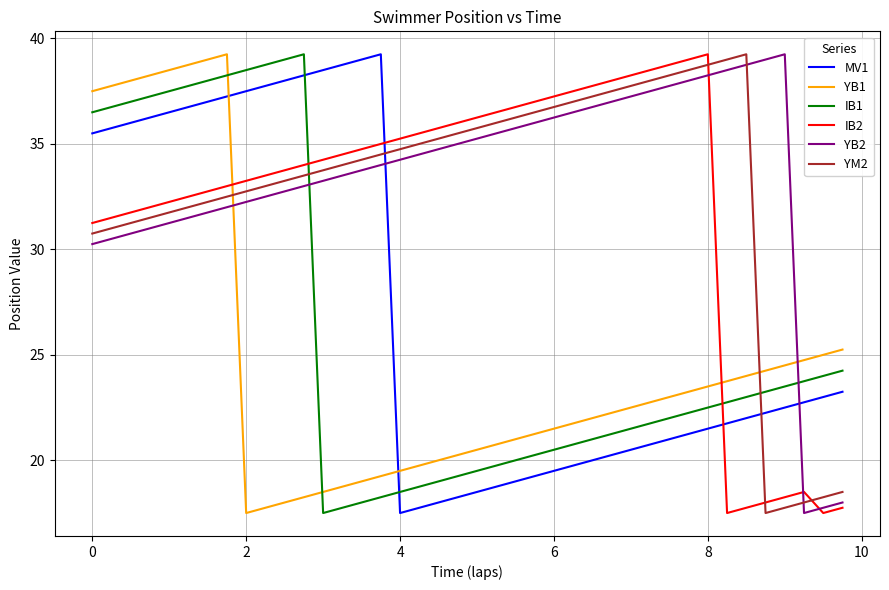

What is the minimum value shown in the chart?

17.5